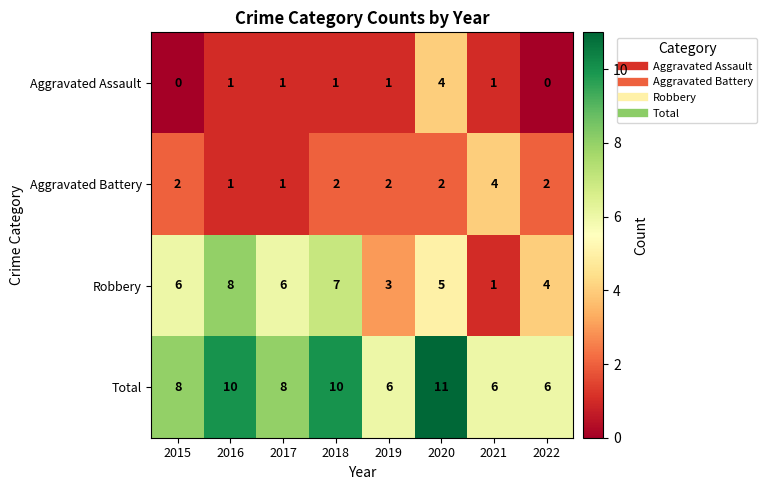

At which category is the sum across all series the highest?

2020